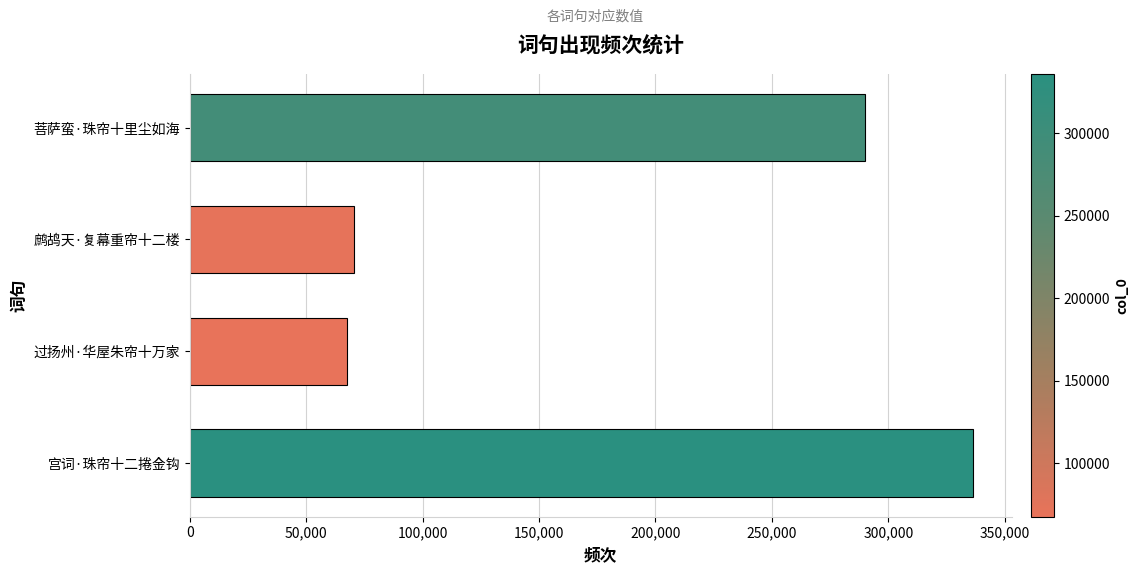

What is the change in value from 鹧鸪天·复幕重帘十二楼 to 菩萨蛮·珠帘十里尘如海?

+219638